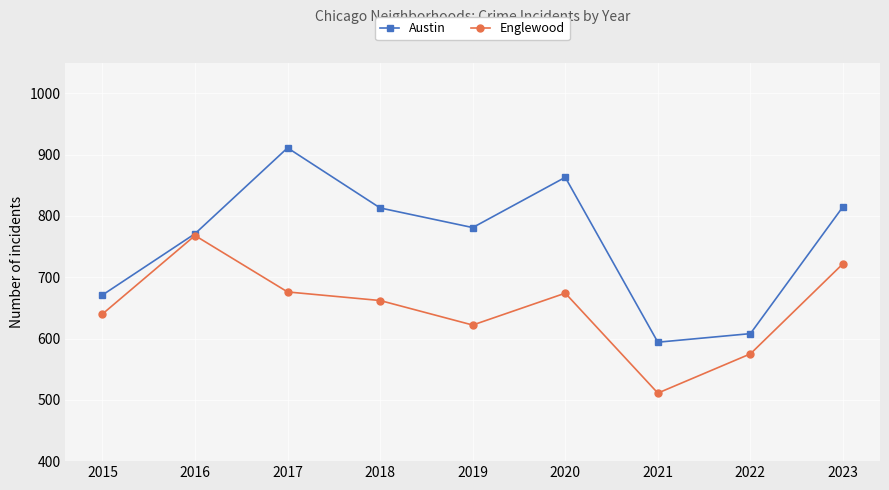

What is the maximum value for Austin?

911